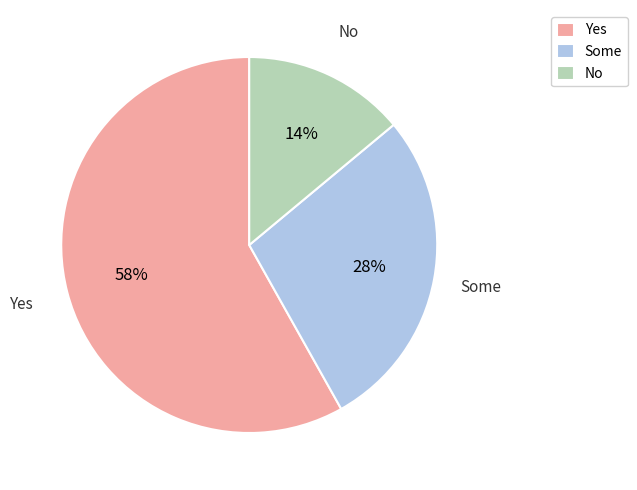

Is it true that No is 8% of the pie?

False